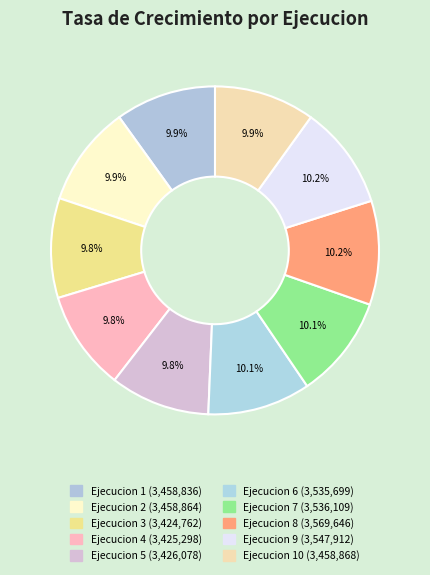

Is there a majority slice in this chart?

No